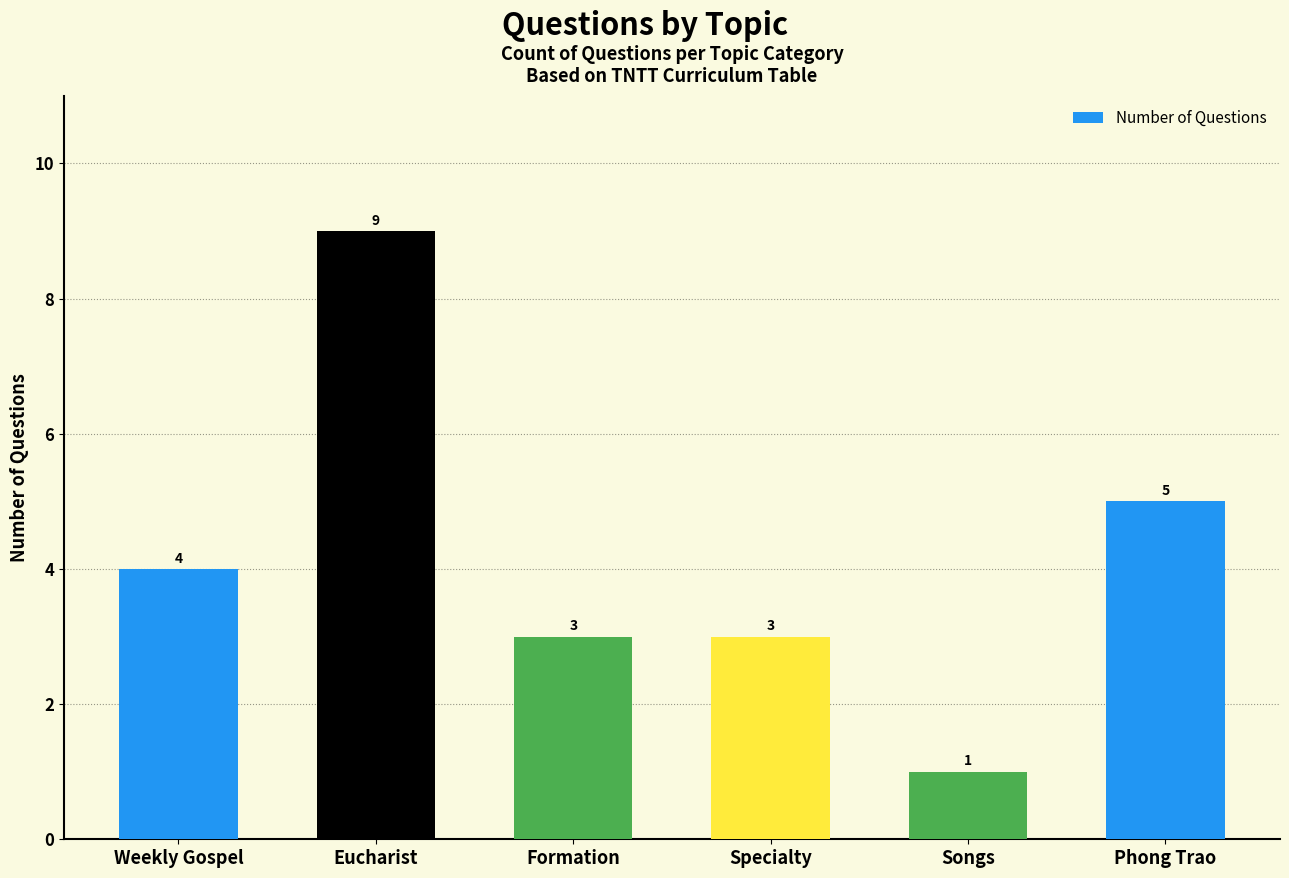

What is the label of the 4th bar from the right?

Formation